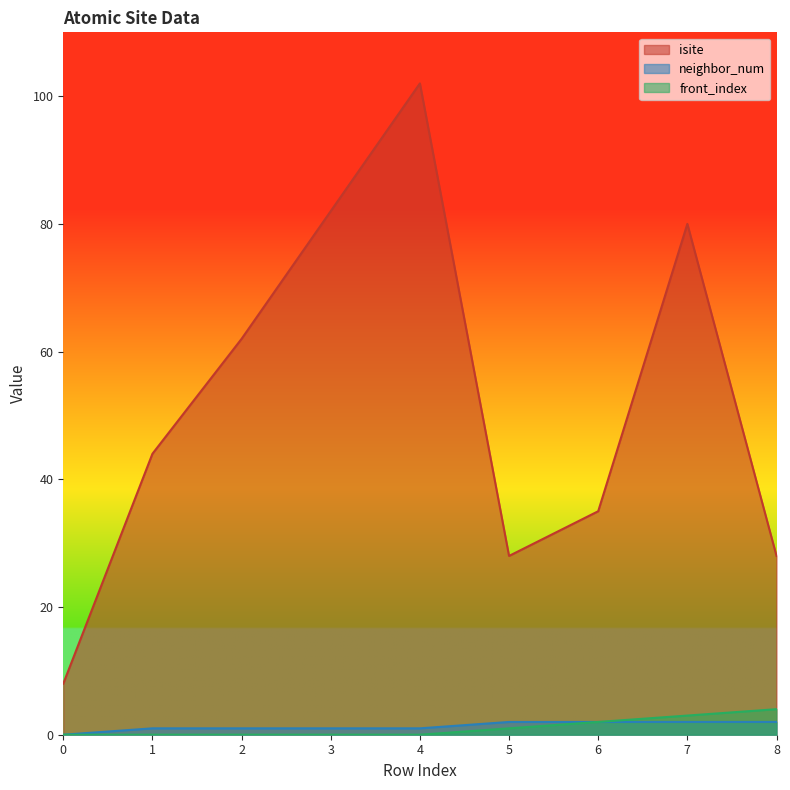

True or false: isite and front_index intersect in this chart.

False